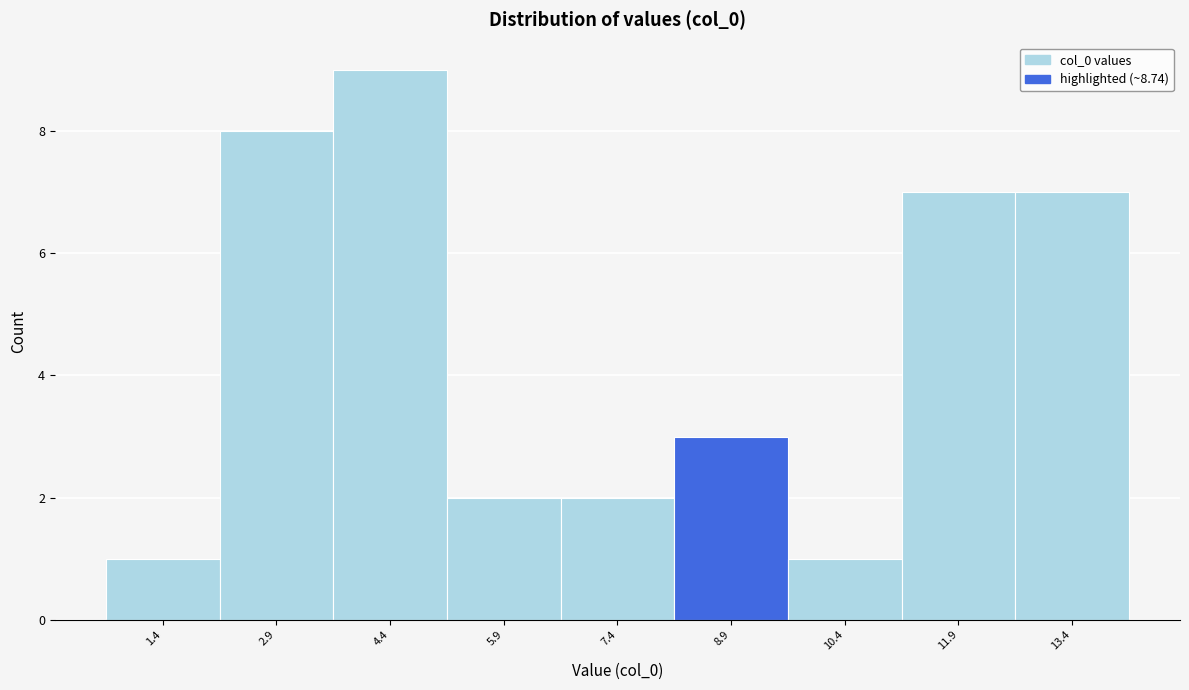

Reading left to right, list every bar in this chart as the range it spans on the x-axis followed by its height. Neither the bar edges nor the heights are printed on the chart, so give them approximately, as read against the axes.

0.6 to 2.2: 1
2.2 to 3.6: 8
3.6 to 5.2: 9
5.2 to 6.6: 2
6.6 to 8.2: 2
8.2 to 9.6: 3
9.6 to 11.2: 1
11.2 to 12.6: 7
12.6 to 14.2: 7